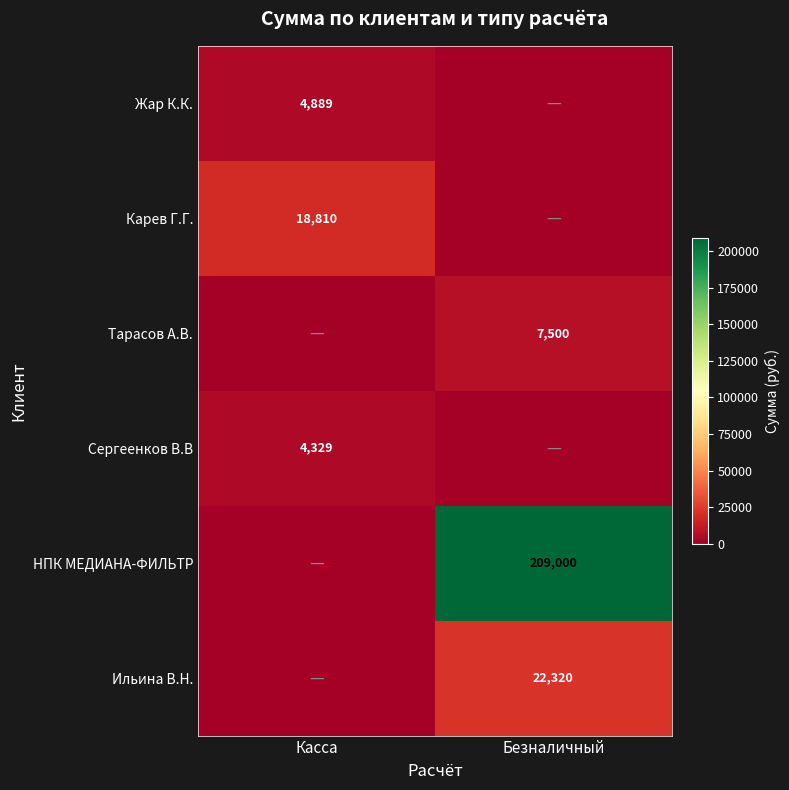

At which category does the chart reach its peak across all series?

Безналичный